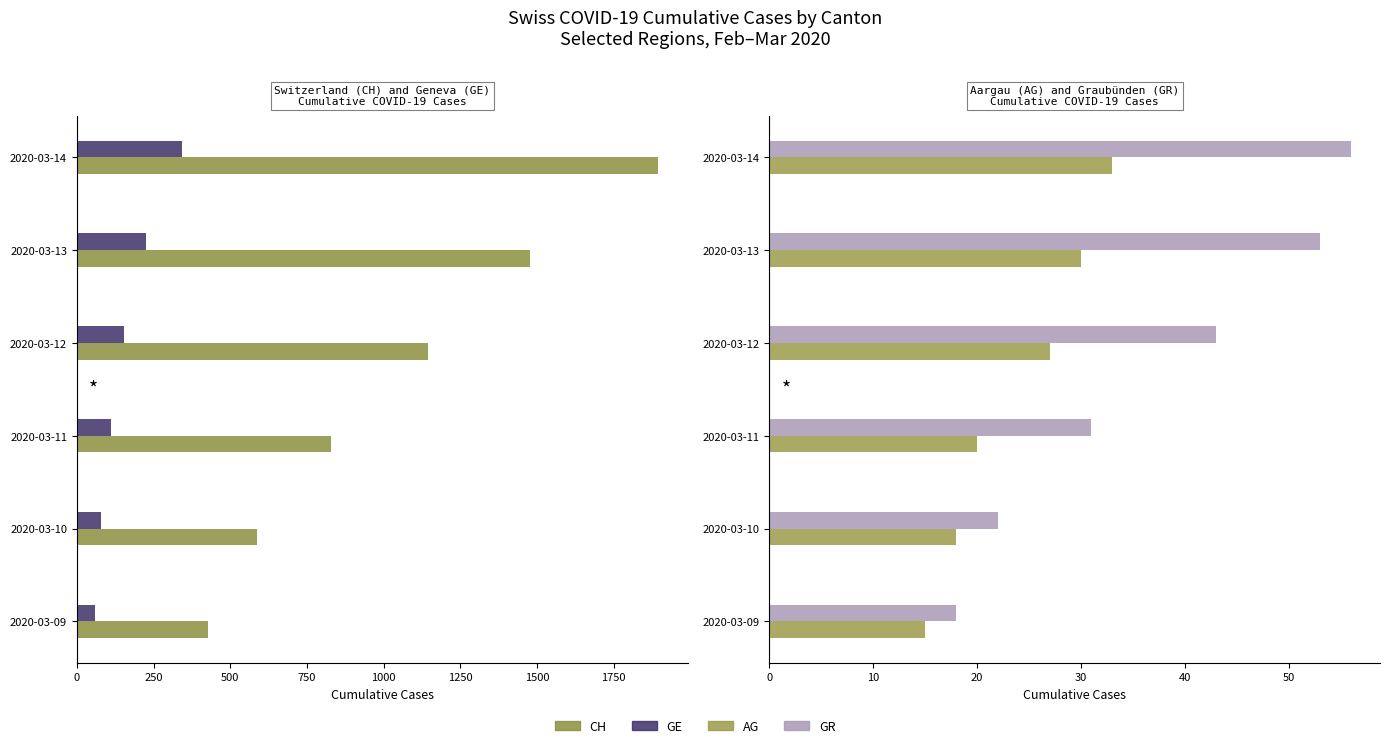

At which label is GE closest to 201?

1000